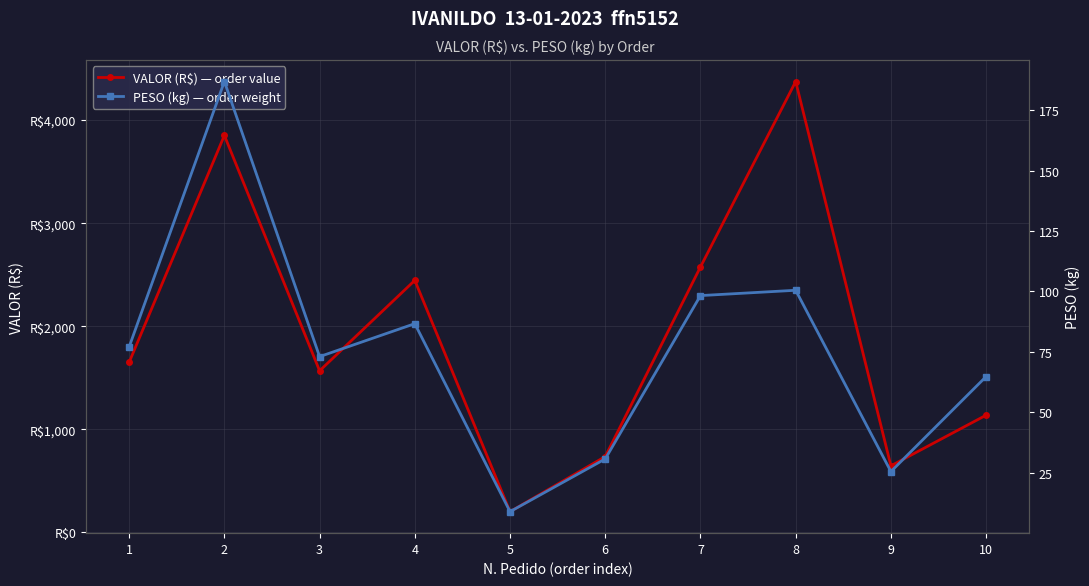

Which category has the lowest value in the VALOR (R$) — order value series?

5